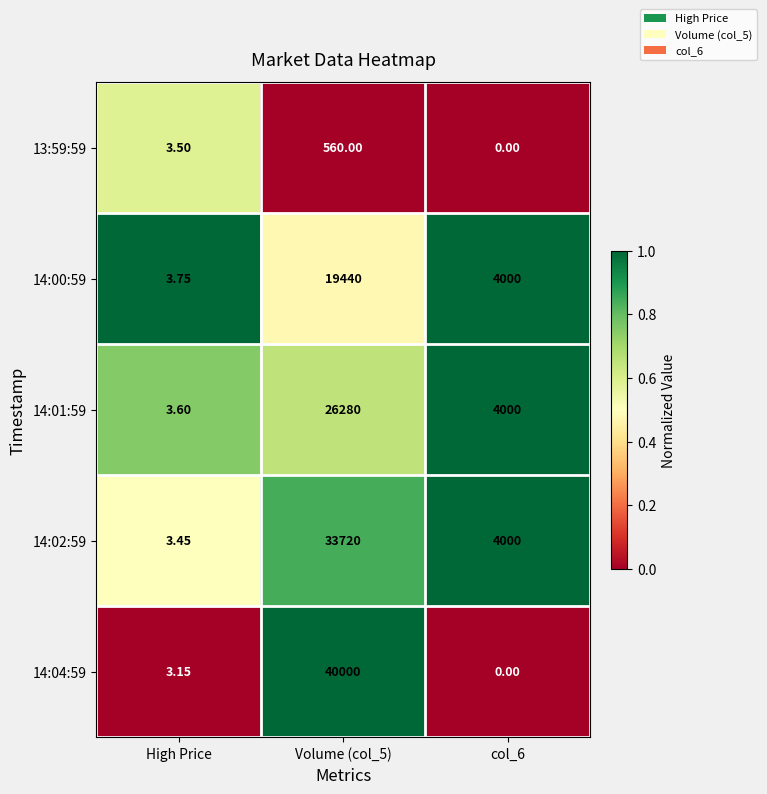

Is the value of 14:04:59 at High Price greater than the value of 13:59:59 at col_6?

Yes